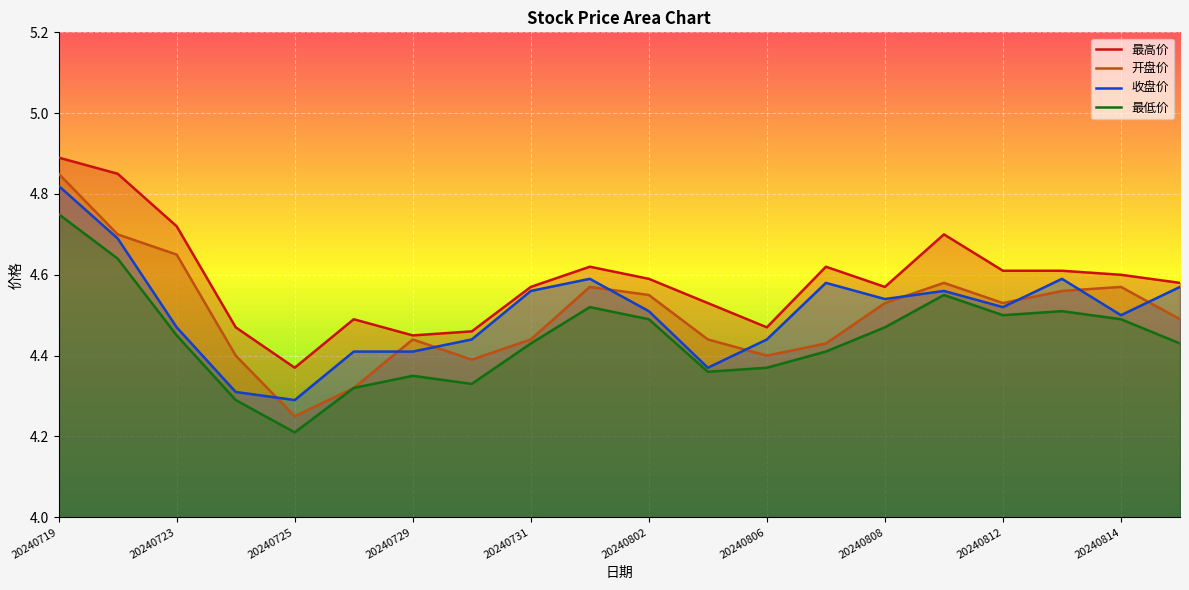

The value of 最高价 at 13 is 4.6. True or false?

True